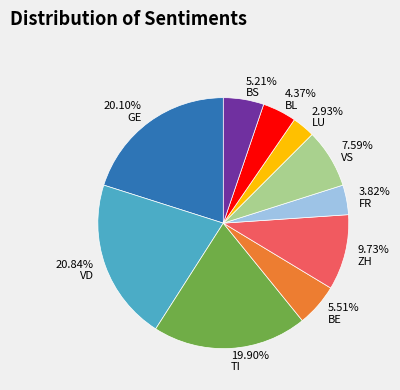

Combined, do 9.73% ZH and 20.84% VD account for over 50%?

No